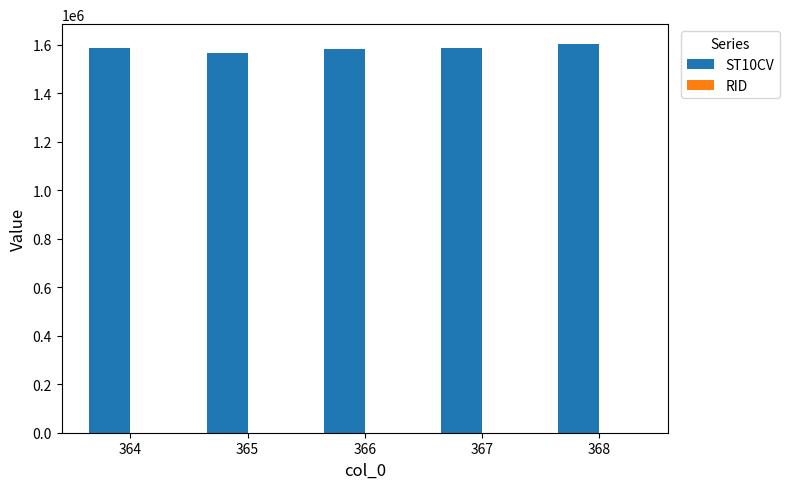

What is the maximum value shown in the chart?

1603890